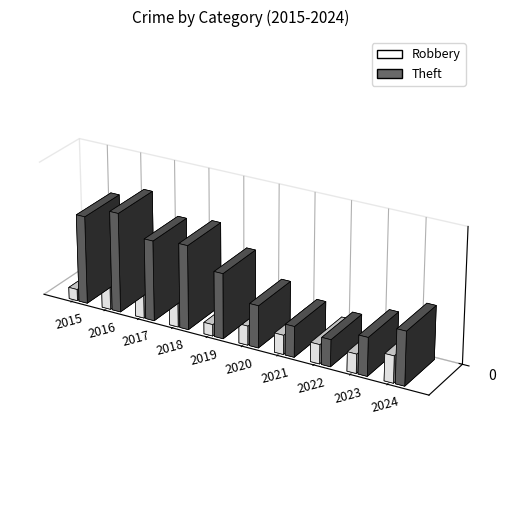

What is the value of the Theft bar at the 9th from the left?

10